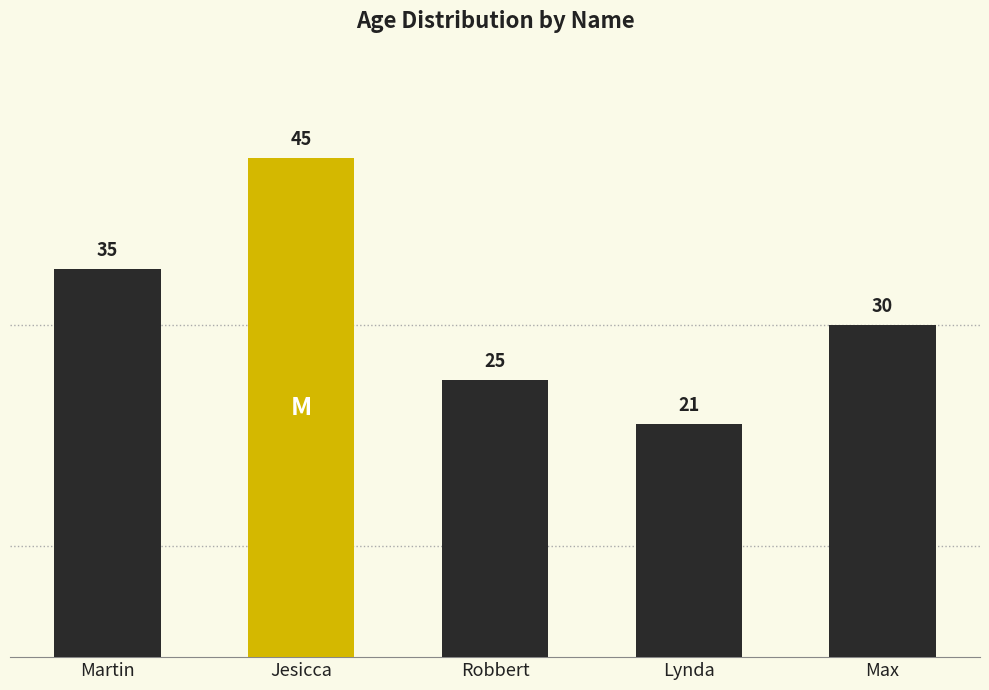

Reading left to right, extract all data points from this chart.

Martin=35	Jesicca=45	Robbert=25	Lynda=21	Max=30